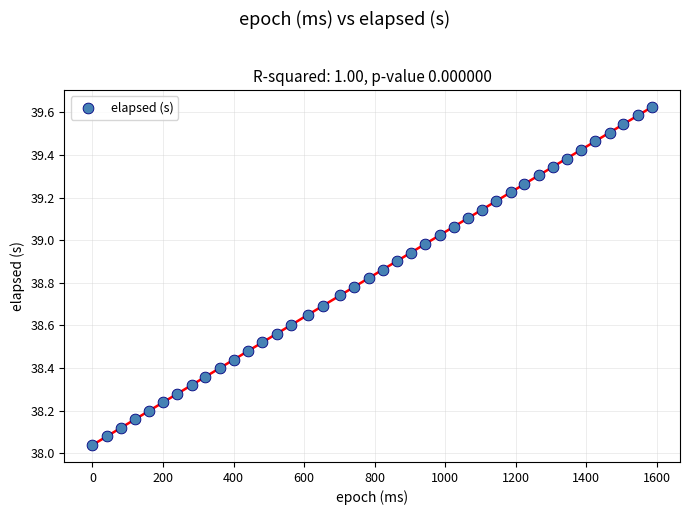

What is the range of X values (max minus min)?

1586.0